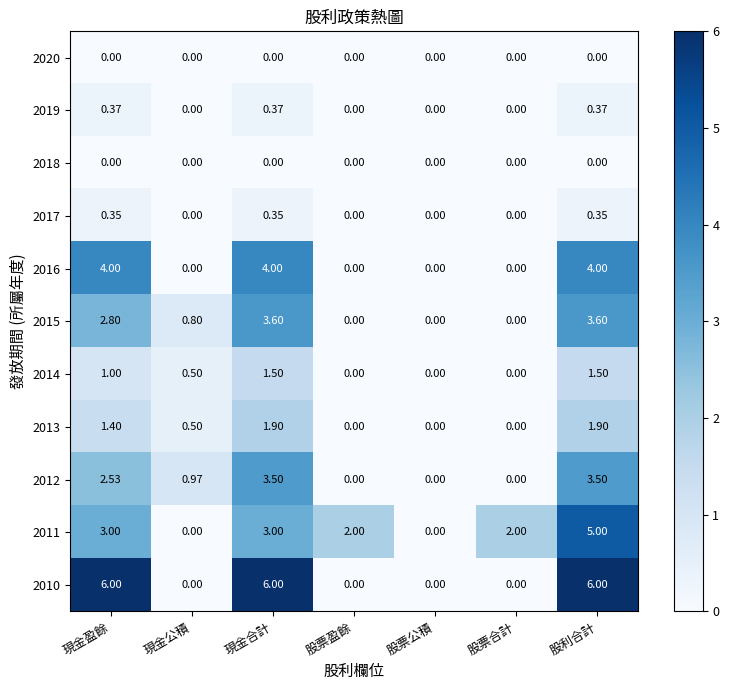

Where is 2012 nearest to the value 1?

現金公積